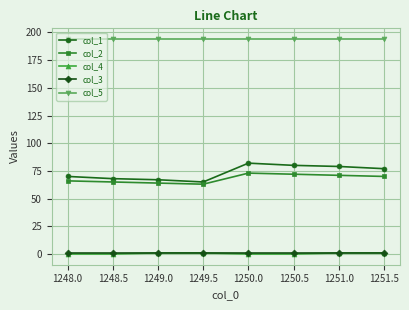

What are all the series names shown in the legend?

col_1, col_2, col_4, col_3, col_5